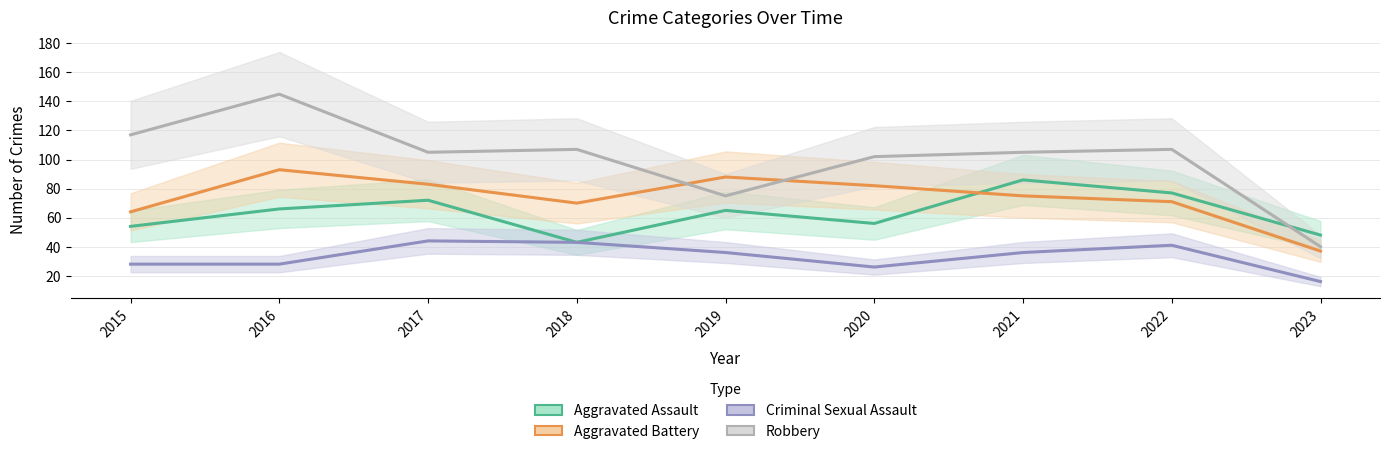

Rank the series by their average value, from highest to lowest.

Robbery, Aggravated Battery, Aggravated Assault, Criminal Sexual Assault